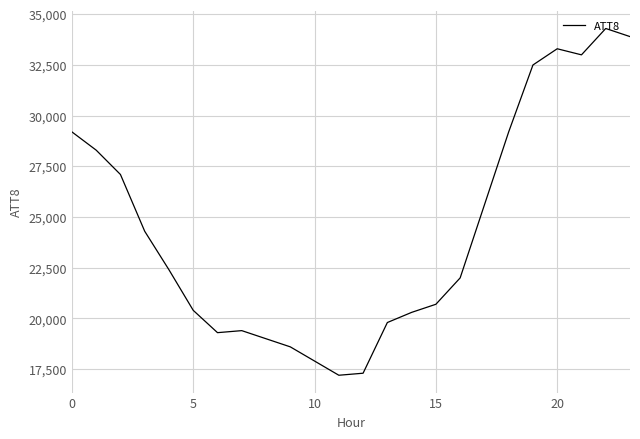

What is the maximum value shown in the chart?

34300